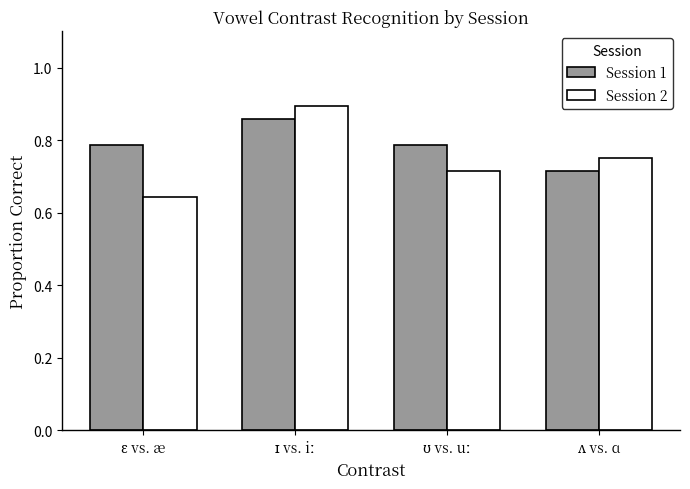

At how many categories does at least one series exceed 0?

4